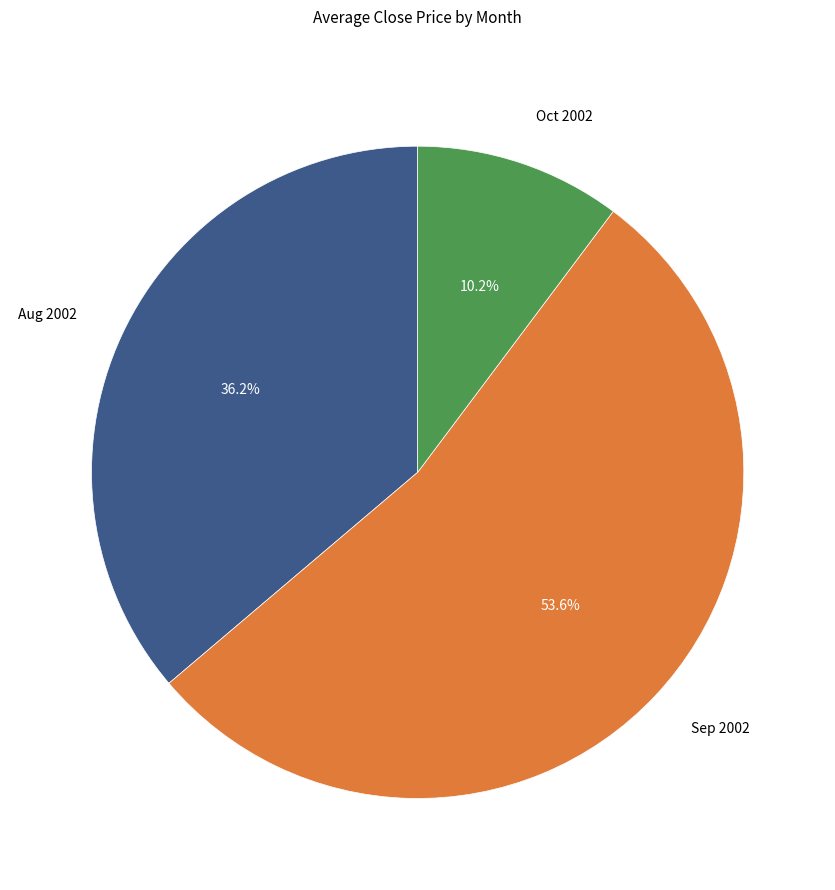

Rank the categories by value from lowest to highest.

Oct 2002, Aug 2002, Sep 2002